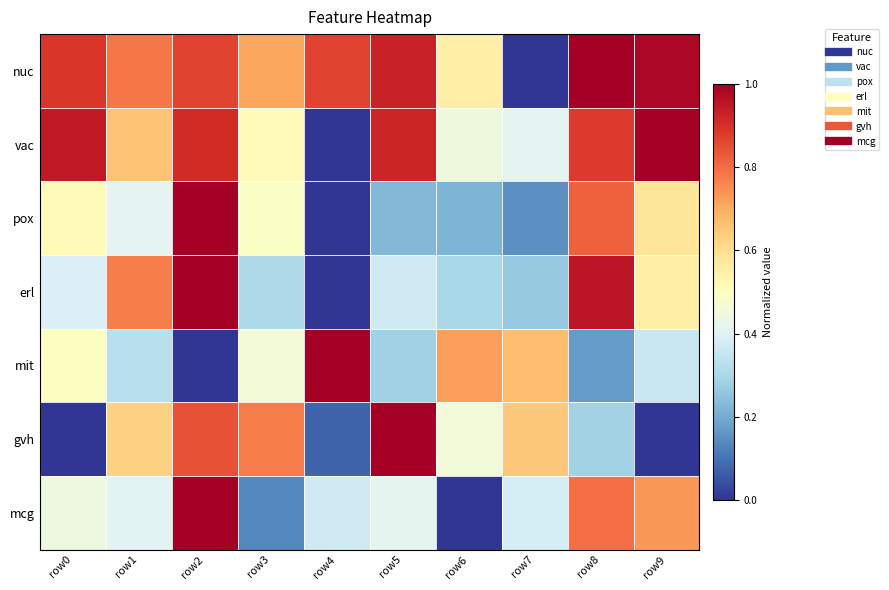

What is the difference between the highest and lowest values at row8?

0.8